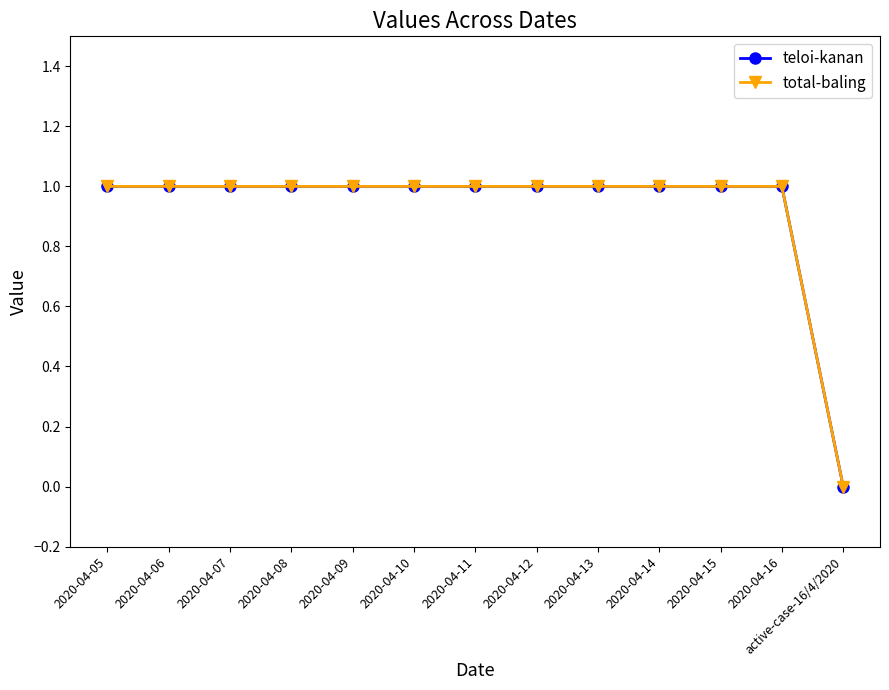

At which category does the chart reach its minimum across all series?

active-case-16/4/2020